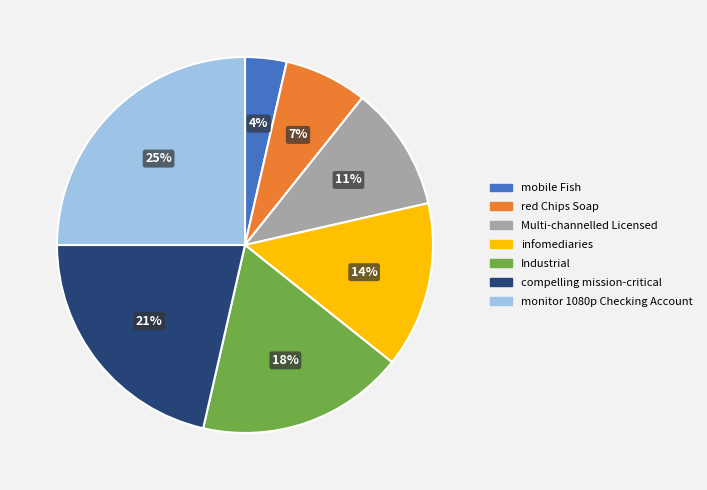

To the nearest percent, what percentage of the pie is Multi-channelled Licensed?

11%